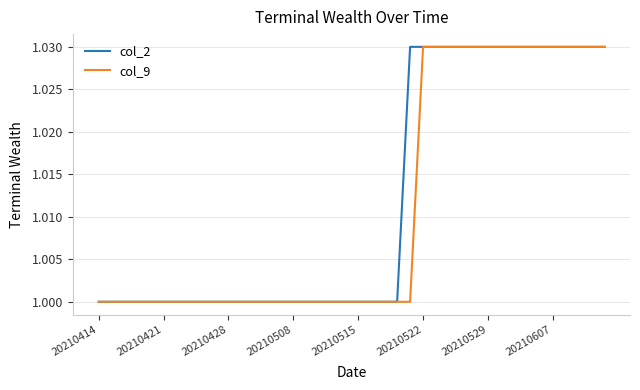

Rank the series by their average value, from highest to lowest.

col_2, col_9